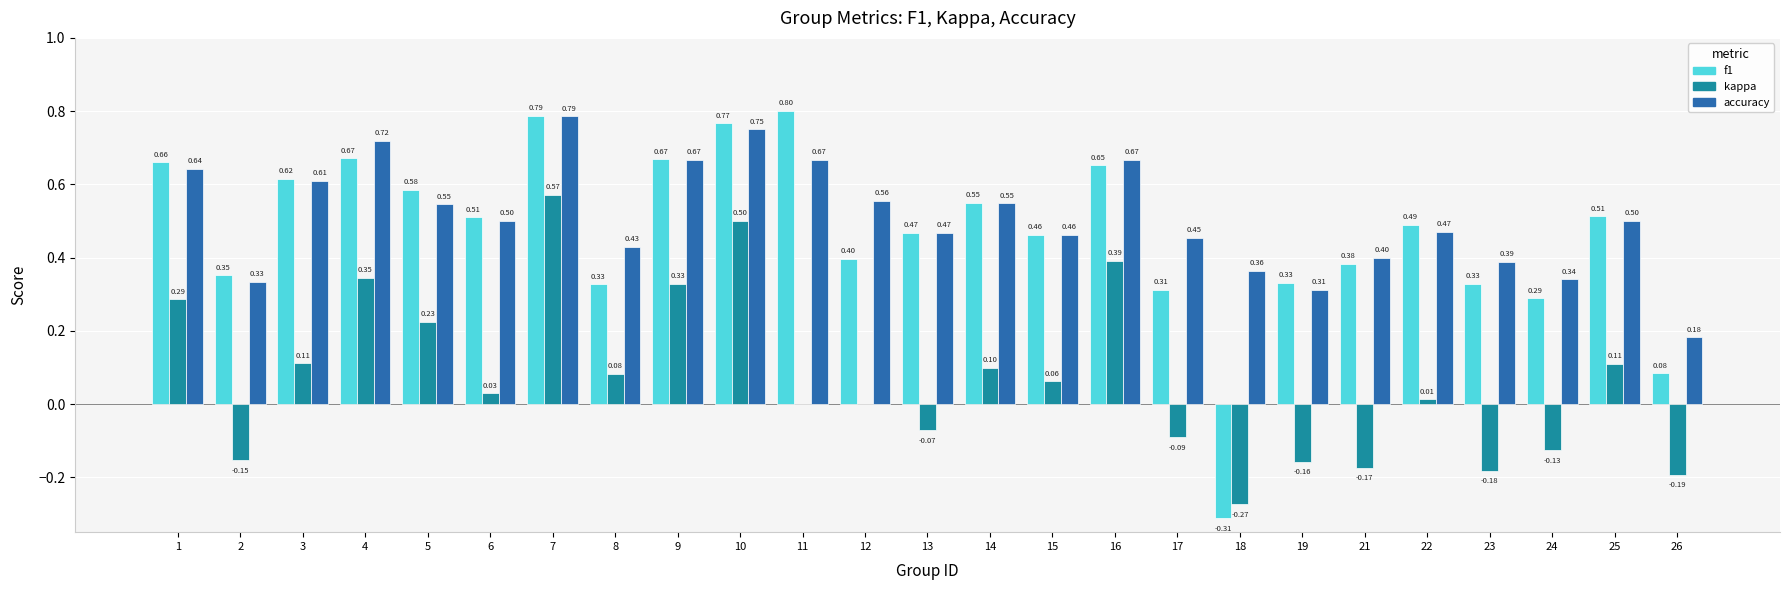

Which series has the widest spread of values?

f1